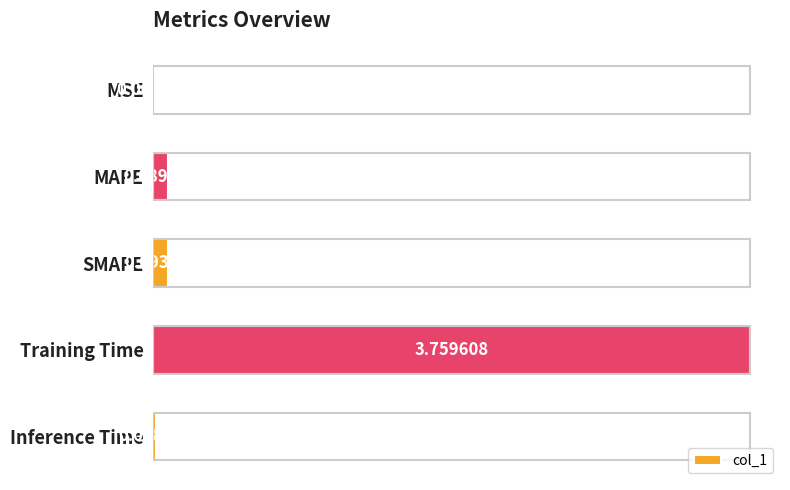

Which has a higher value, Inference Time or SMAPE?

SMAPE